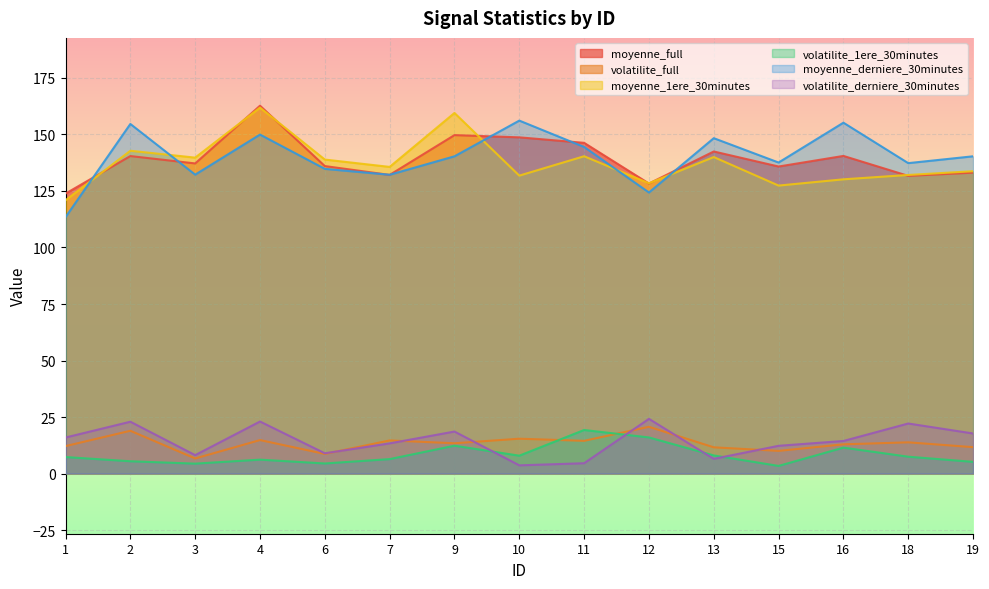

The value of moyenne_derniere_30minutes at 18 is 137.3. True or false?

True